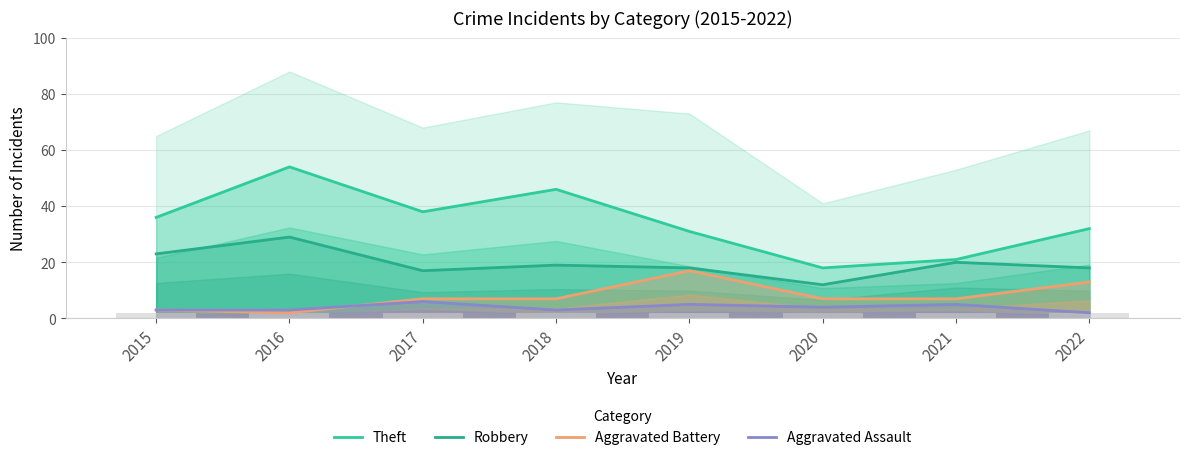

How many groups of bars are there?

8